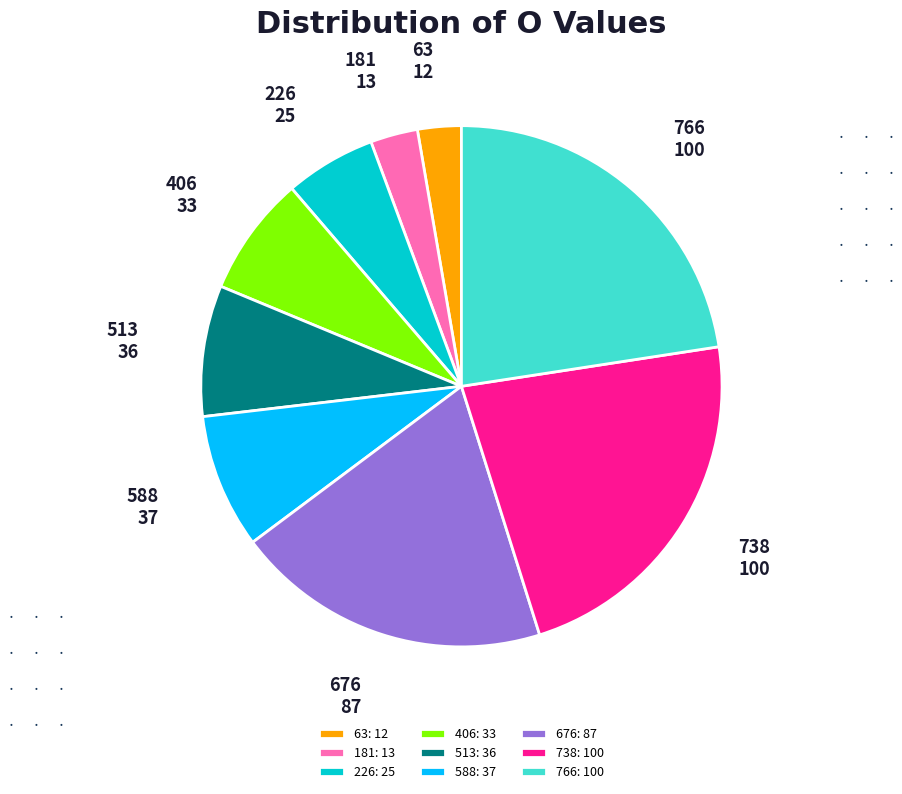

The 406 slice represents 7% of the pie. True or false?

True